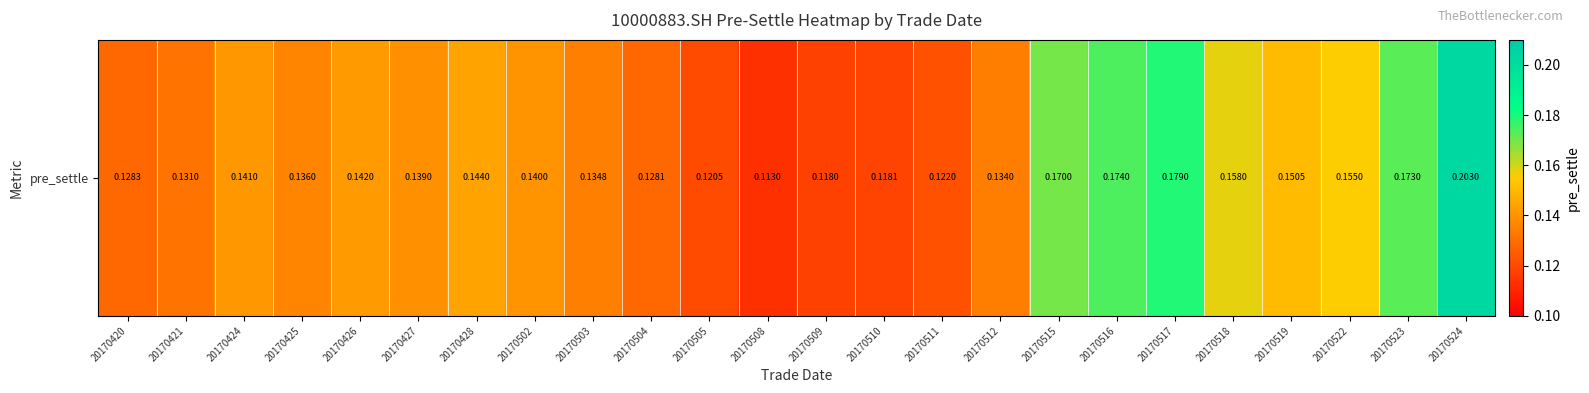

Rank the categories by value from lowest to highest.

20170508, 20170509, 20170510, 20170505, 20170511, 20170504, 20170420, 20170421, 20170512, 20170503, 20170425, 20170427, 20170502, 20170424, 20170426, 20170428, 20170519, 20170522, 20170518, 20170515, 20170523, 20170516, 20170517, 20170524